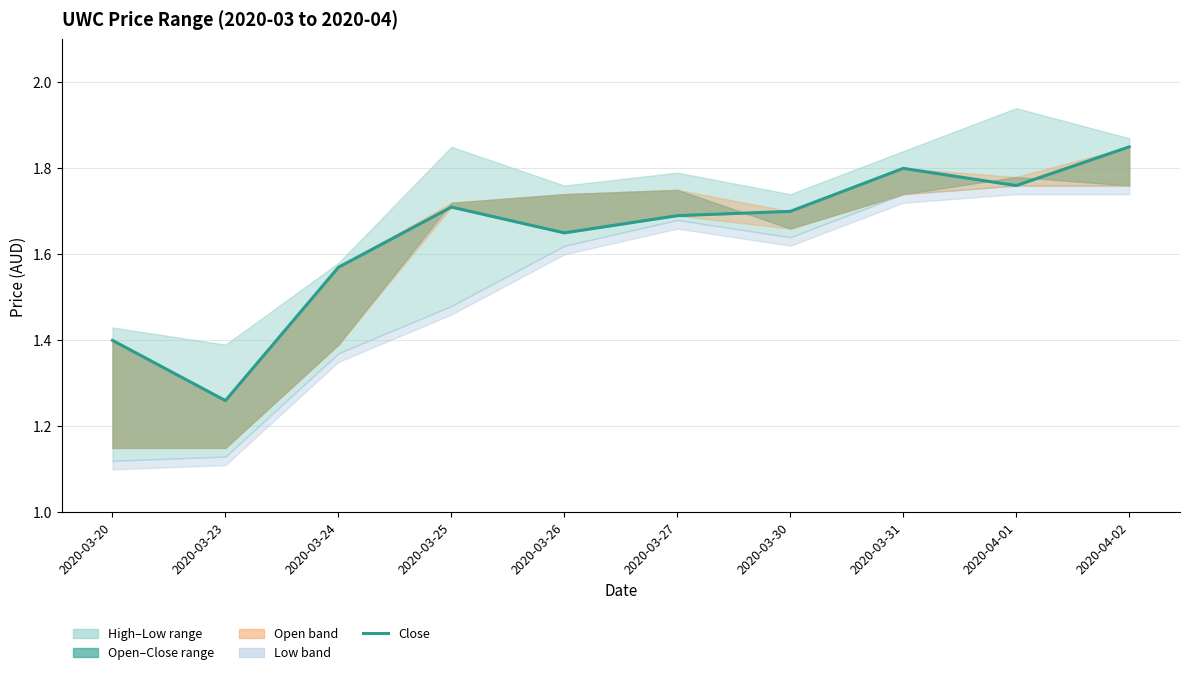

Read the value at 2020-03-24.

1.6